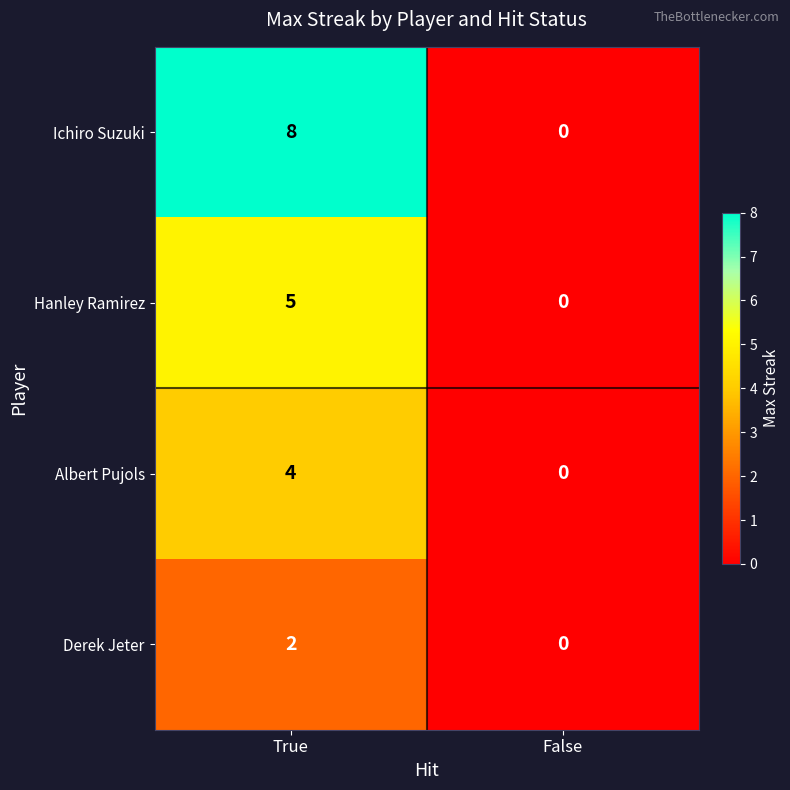

What is the sum of all Ichiro Suzuki values?

8